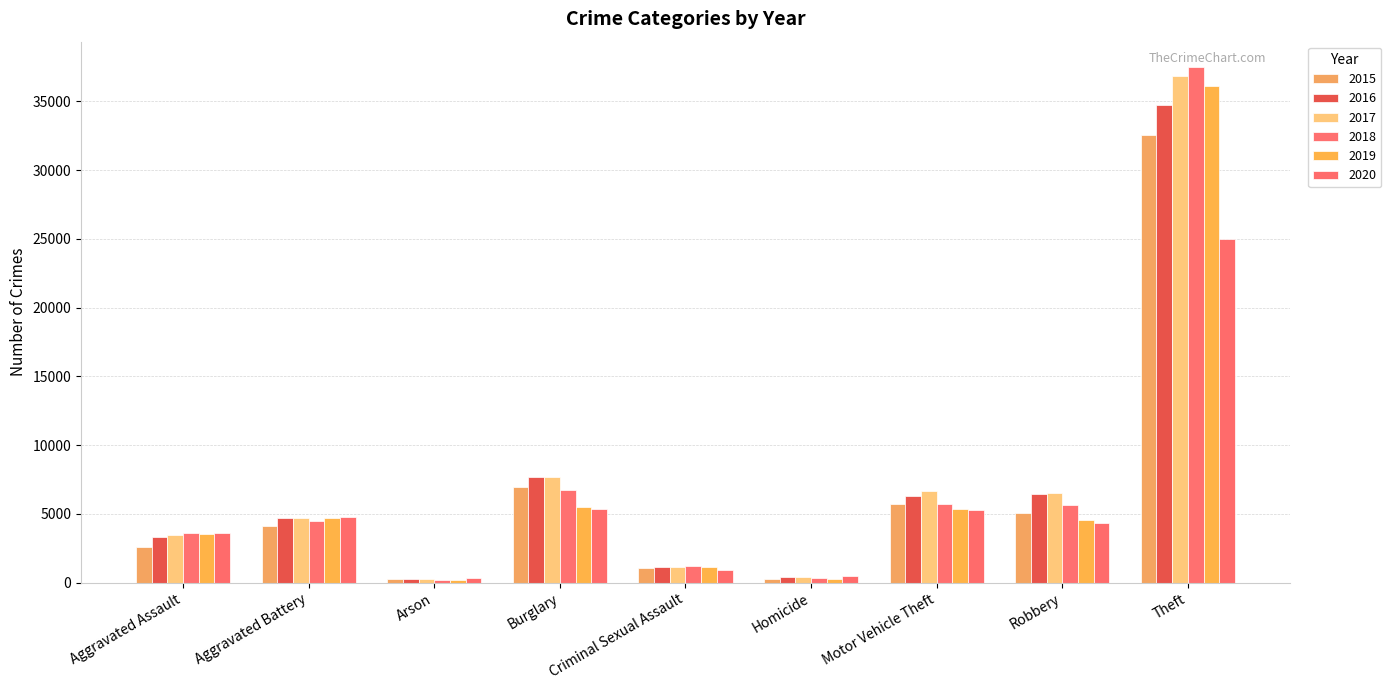

How many bars are there in each group?

6